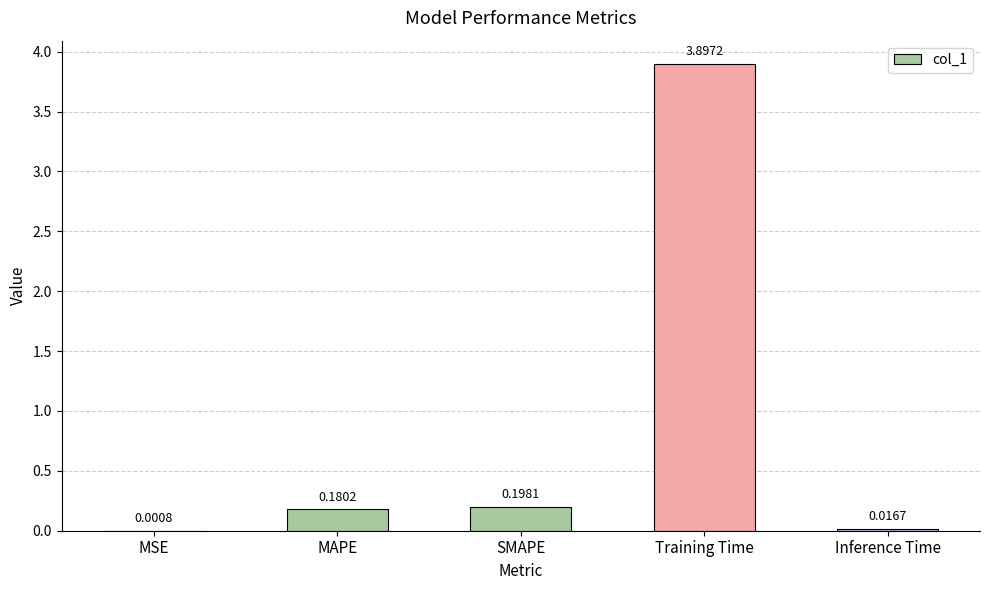

What is the sum of all values?

4.3